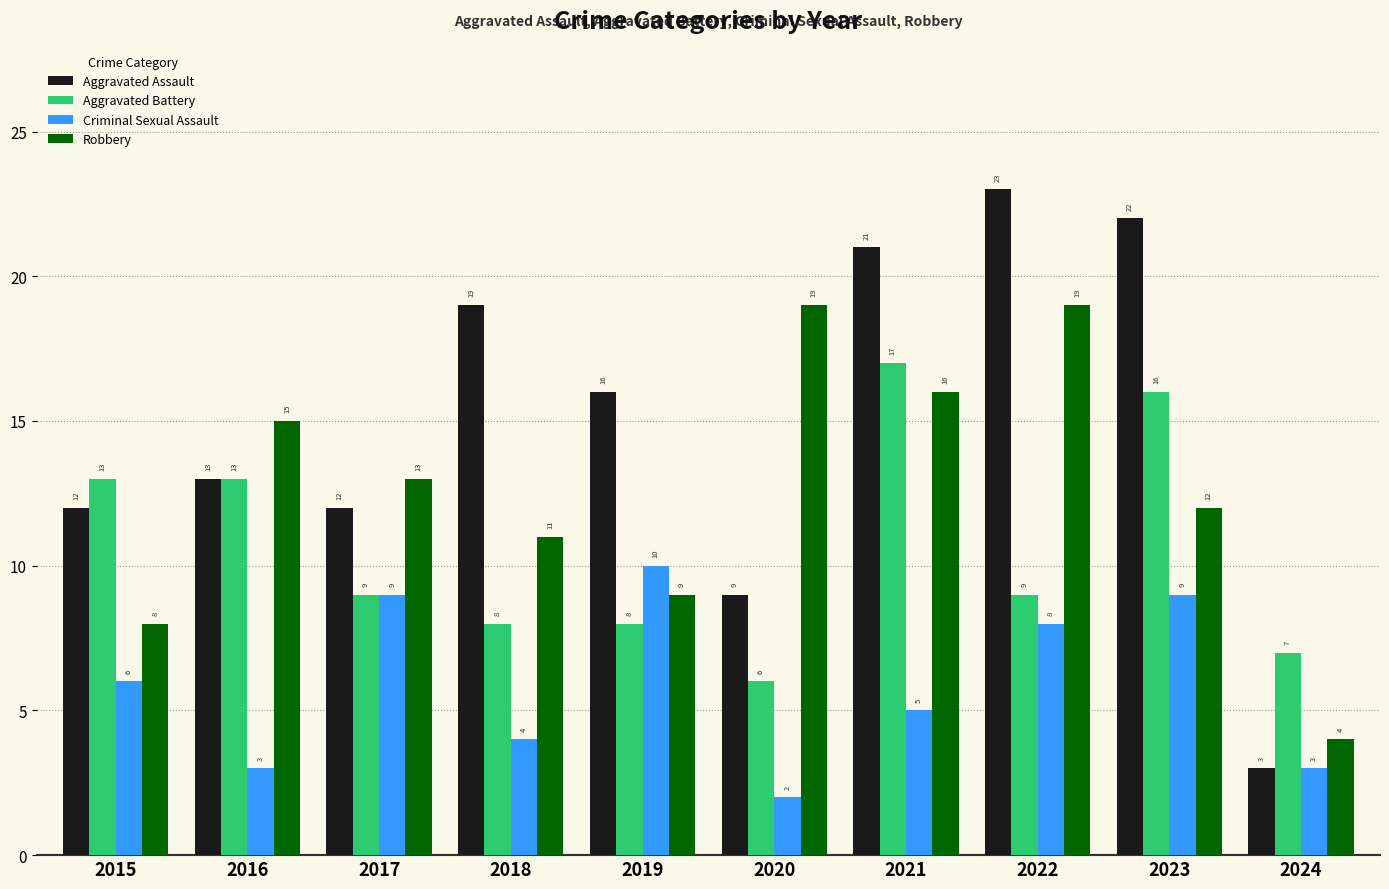

Which series has the largest total across all categories?

Aggravated Assault